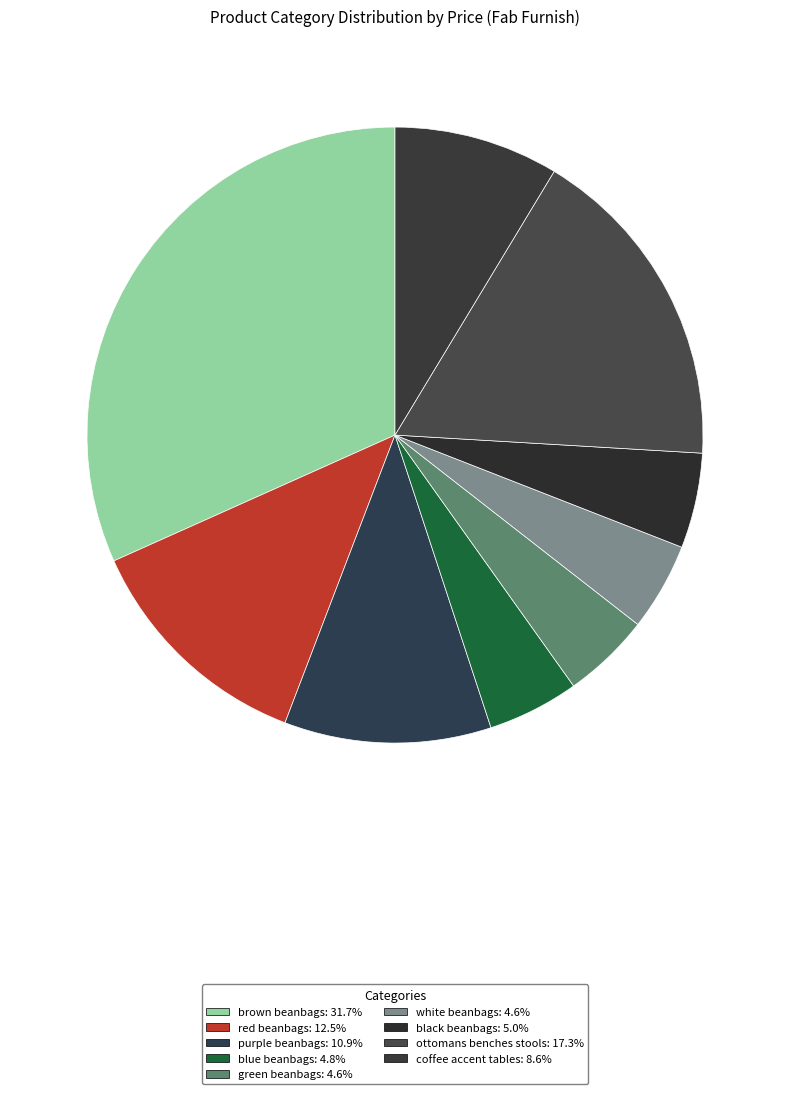

Is it true that brown beanbags is 41% of the pie?

False